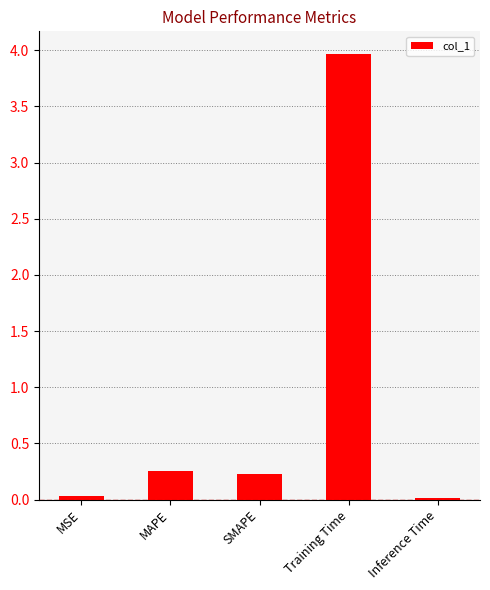

What is the sum of all values?

4.5